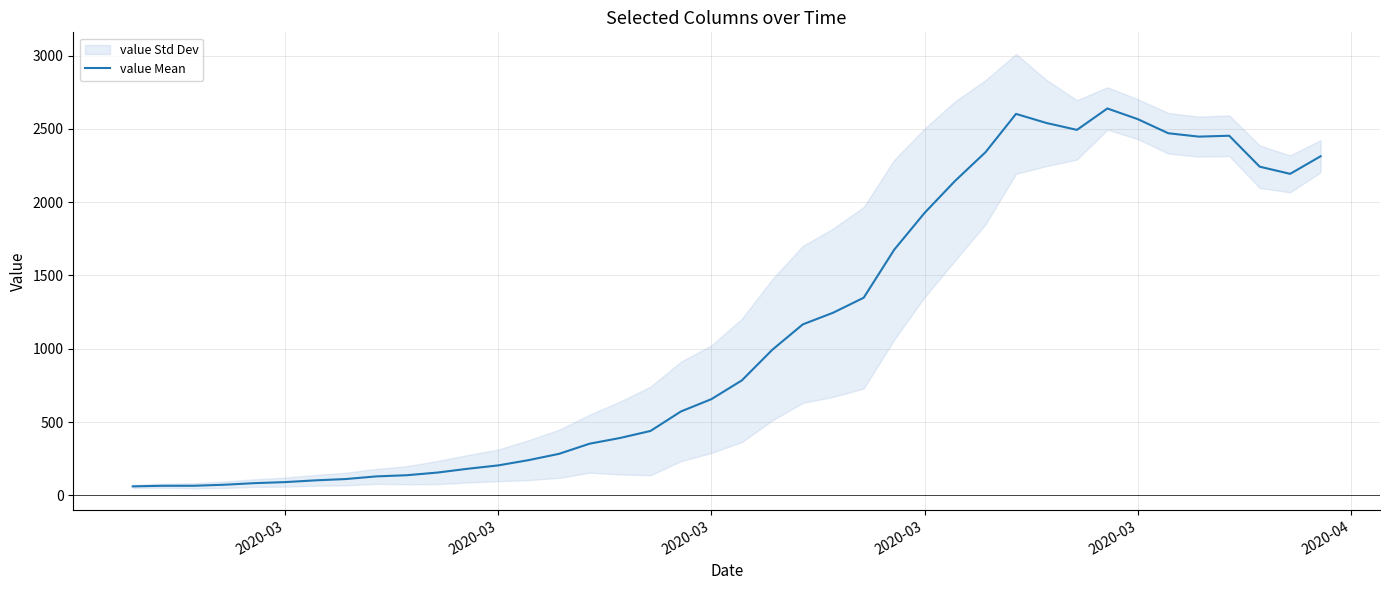

What is the difference between the maximum and minimum values?

2578